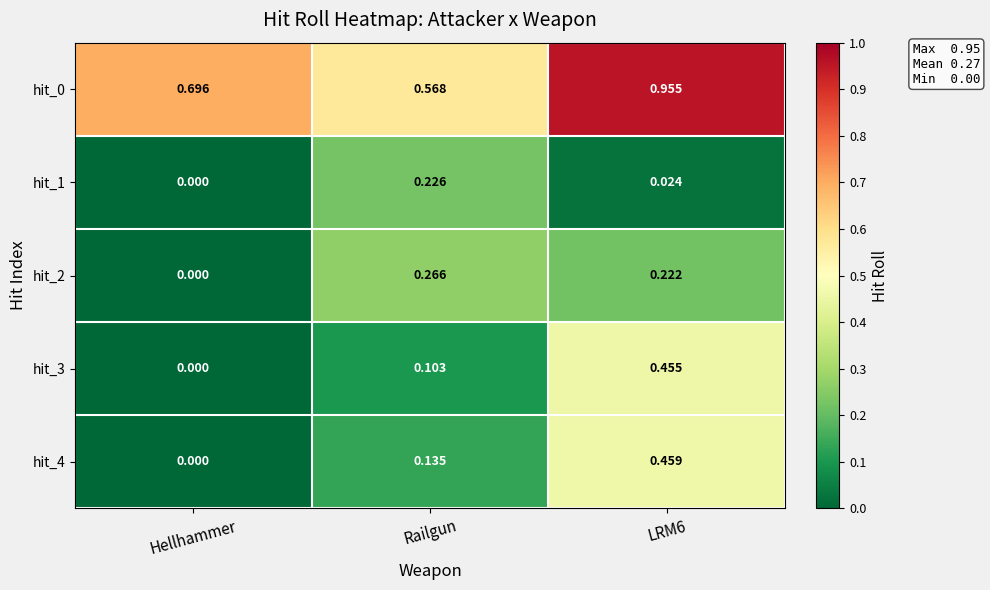

Which category has the lowest value in the hit_0 series?

Railgun